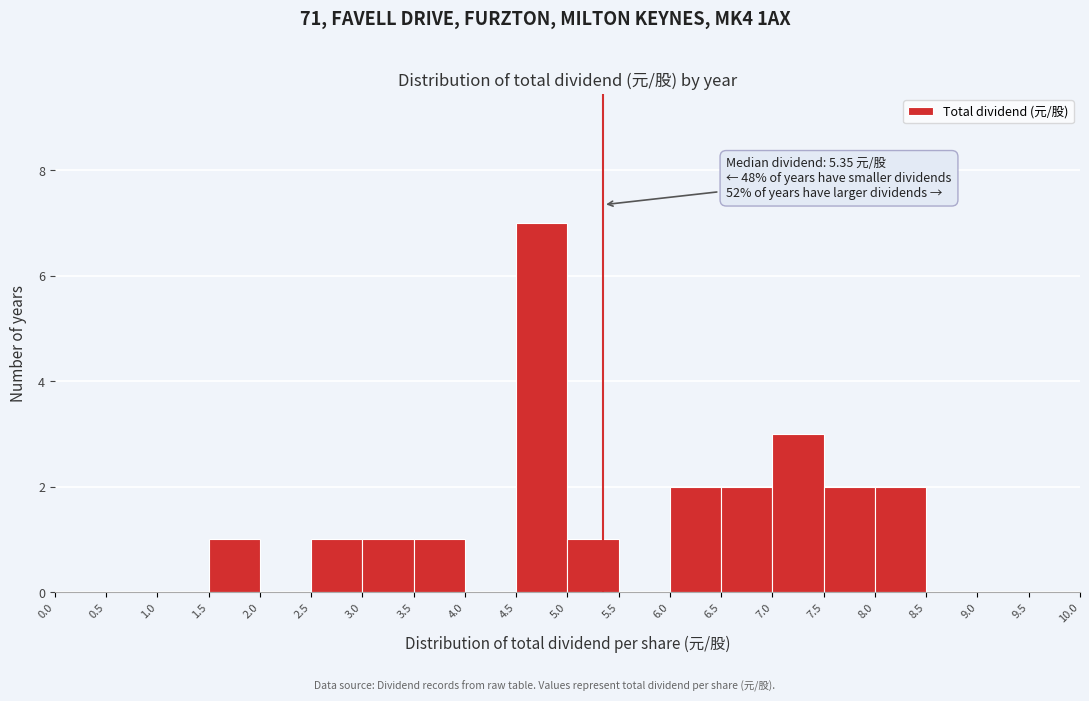

Over which range of the x-axis is the bar tallest?

4.5 to 5.0